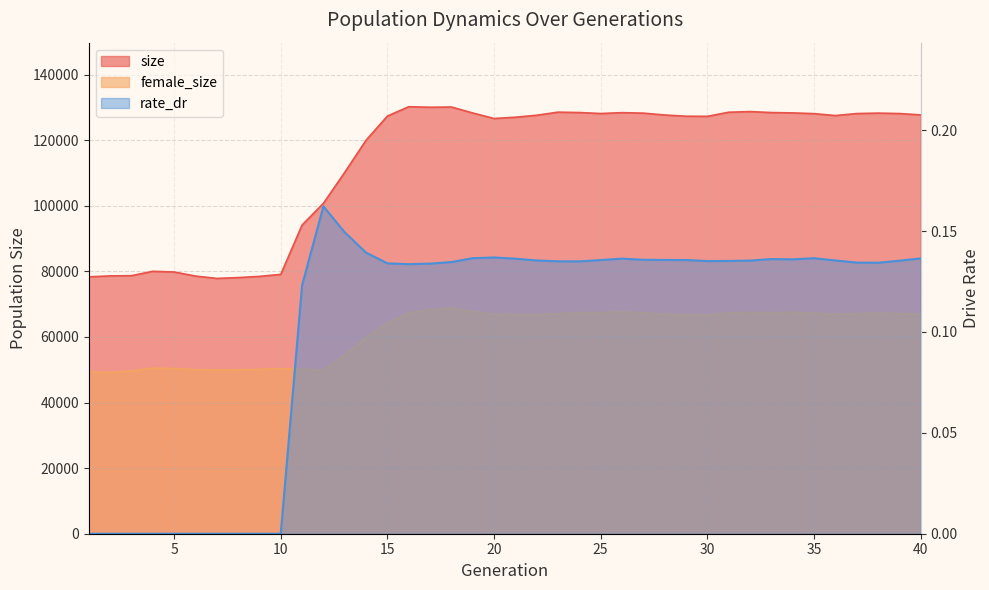

List the series in order of their peak value, lowest first.

rate_dr, female_size, size